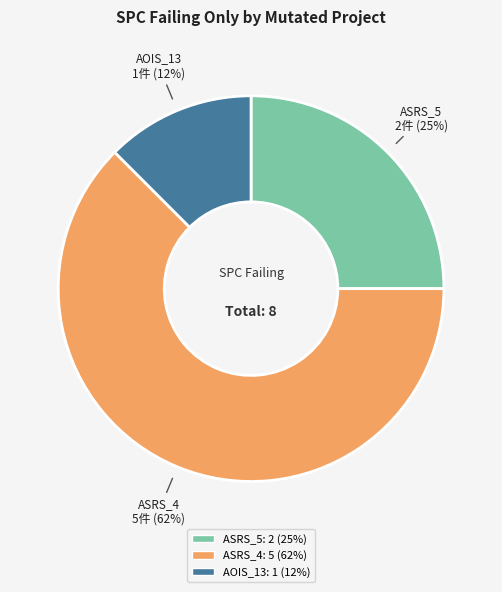

Does any single category account for the majority?

Yes